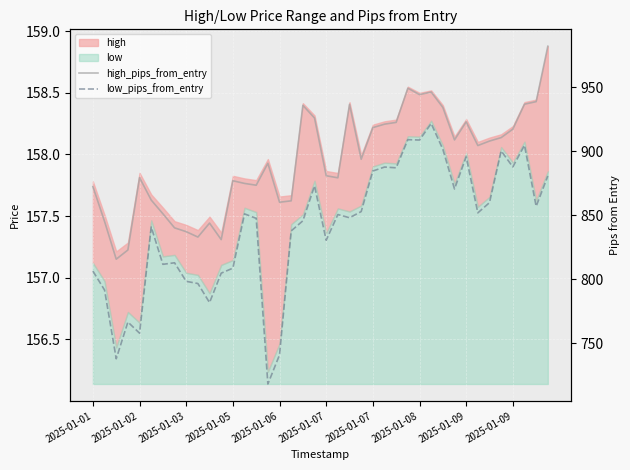

What is the difference between the high_pips_from_entry values at 22 and 39?

45.4